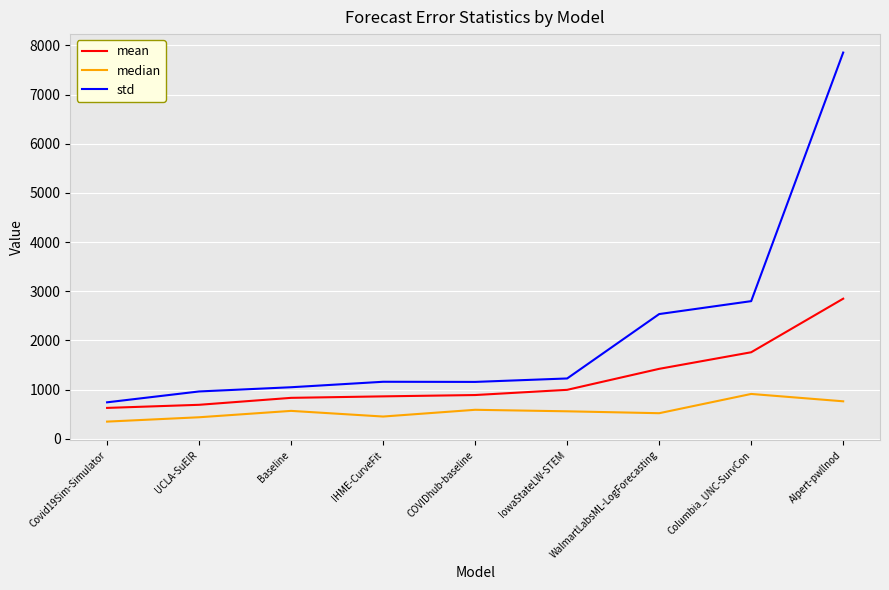

Does the chart display data point markers on the line(s)?

No